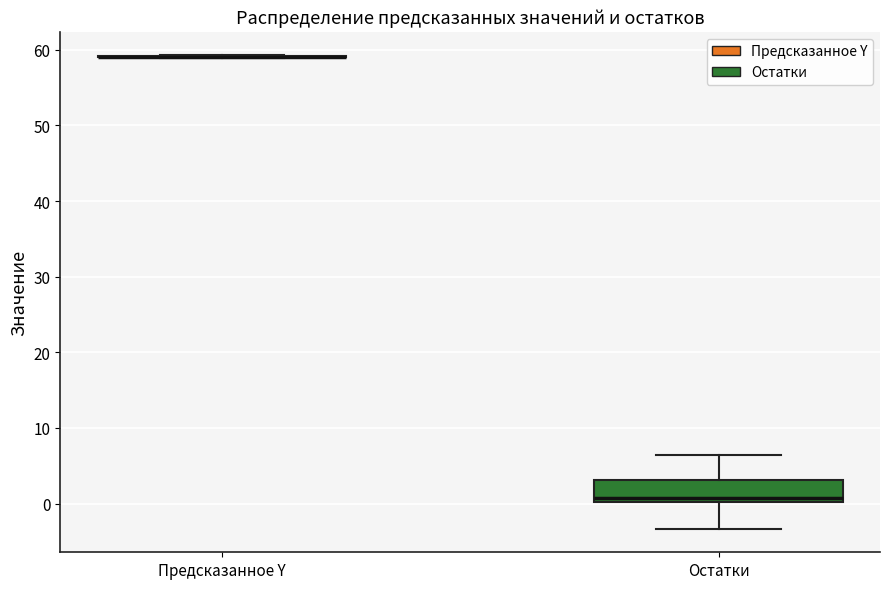

Where does the upper whisker of the box for Остатки end on the y-axis? The values are not printed on the chart, so give them approximately, as read against the axis.

6